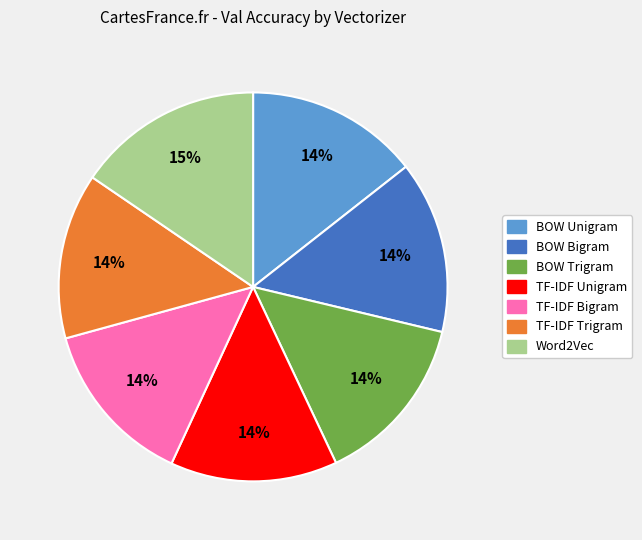

To the nearest percent, what portion does BOW Trigram represent?

14%